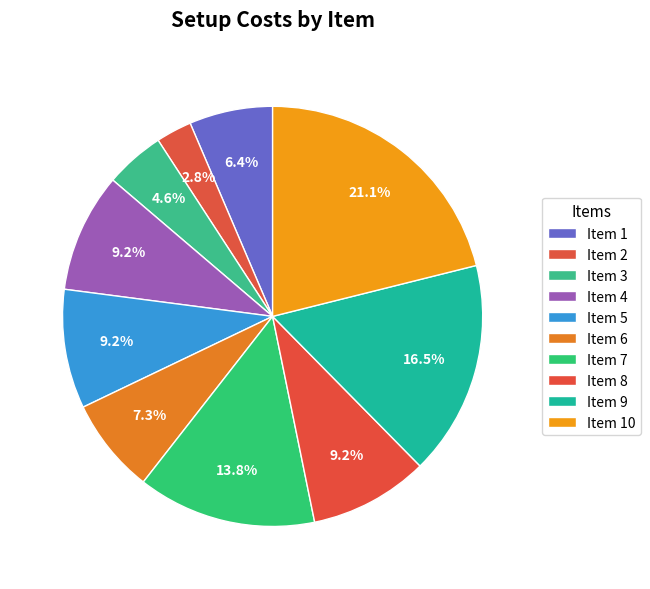

How many segments does this pie chart have?

10